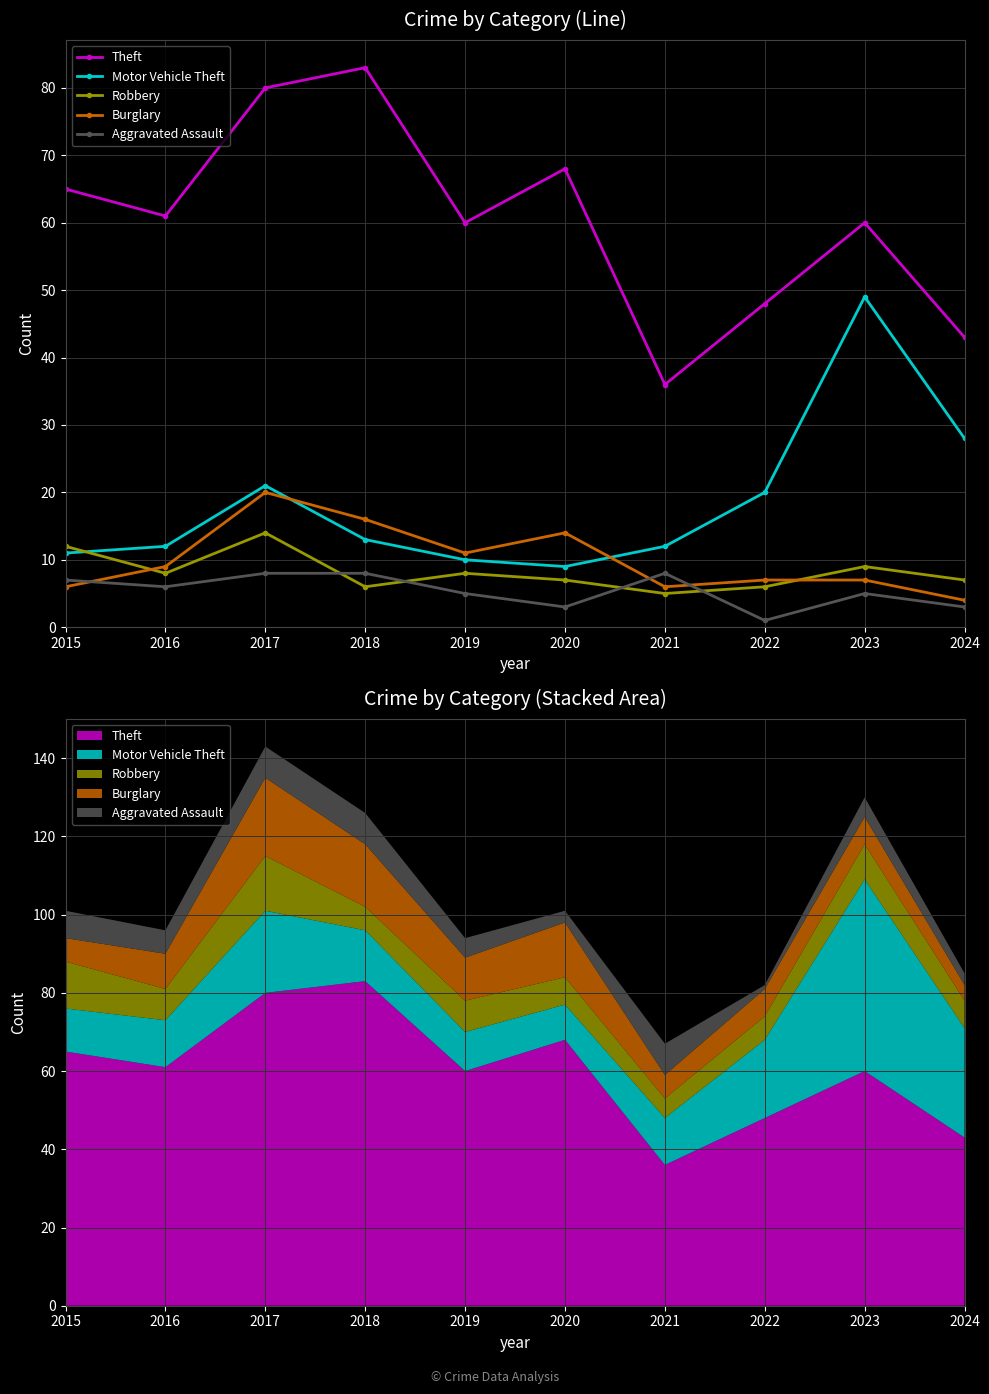

What is the spread (max minus min) of values at 2023?

55